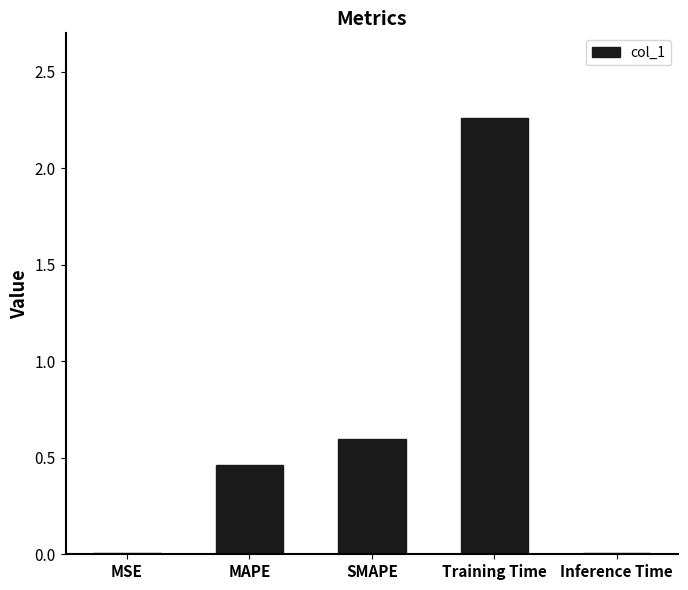

What is the sum of the values at MAPE and Training Time?

2.7